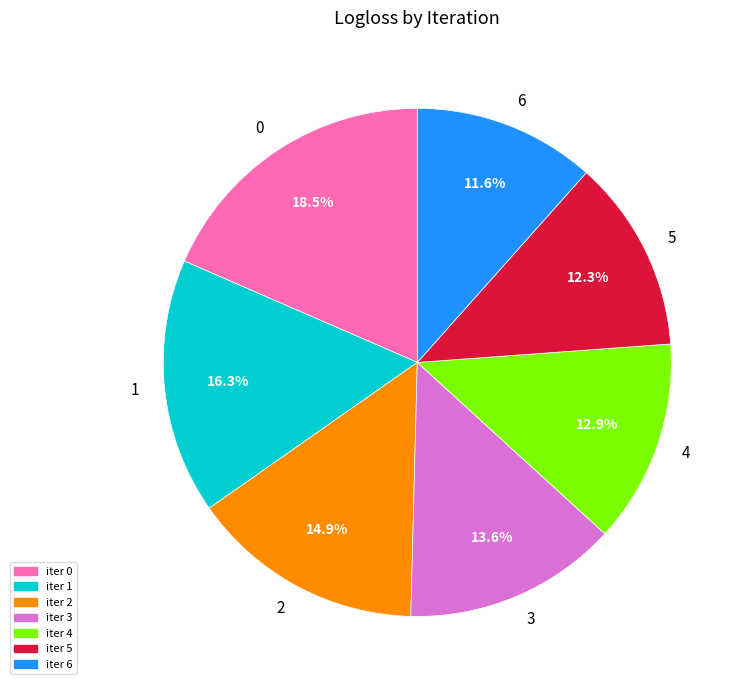

The 3 slice represents 26% of the pie. True or false?

False